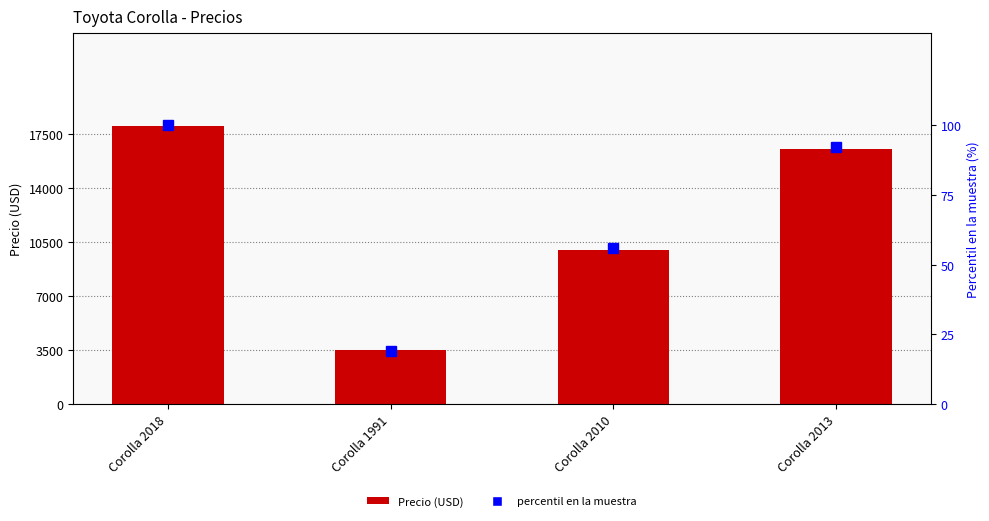

Count the number of data series in this chart.

2